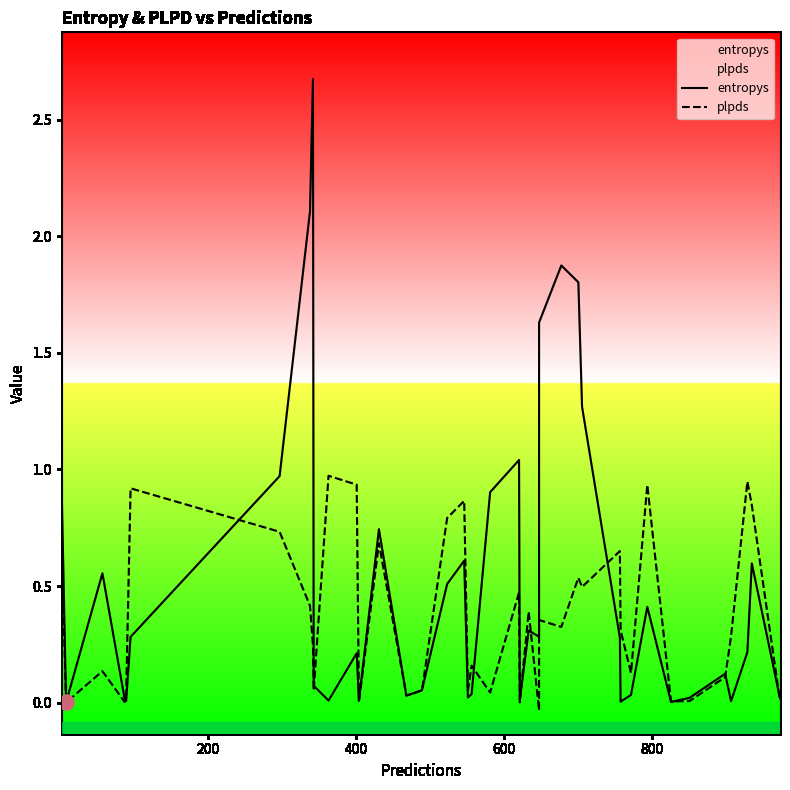

Is the value of plpds at 8 greater than the value of entropys at 7?

No